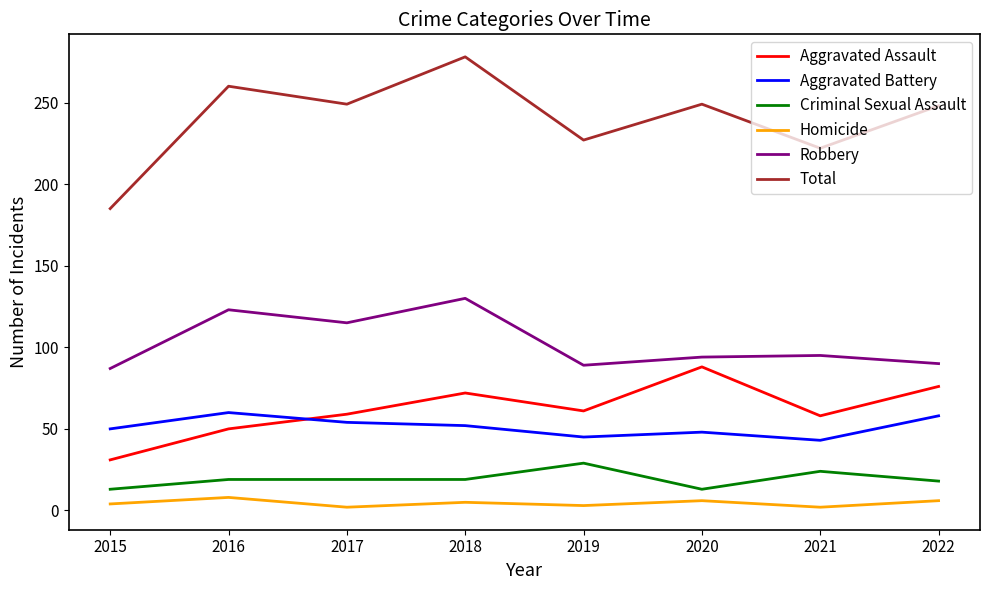

What is the difference between the maximum and minimum values in the Aggravated Battery series?

17